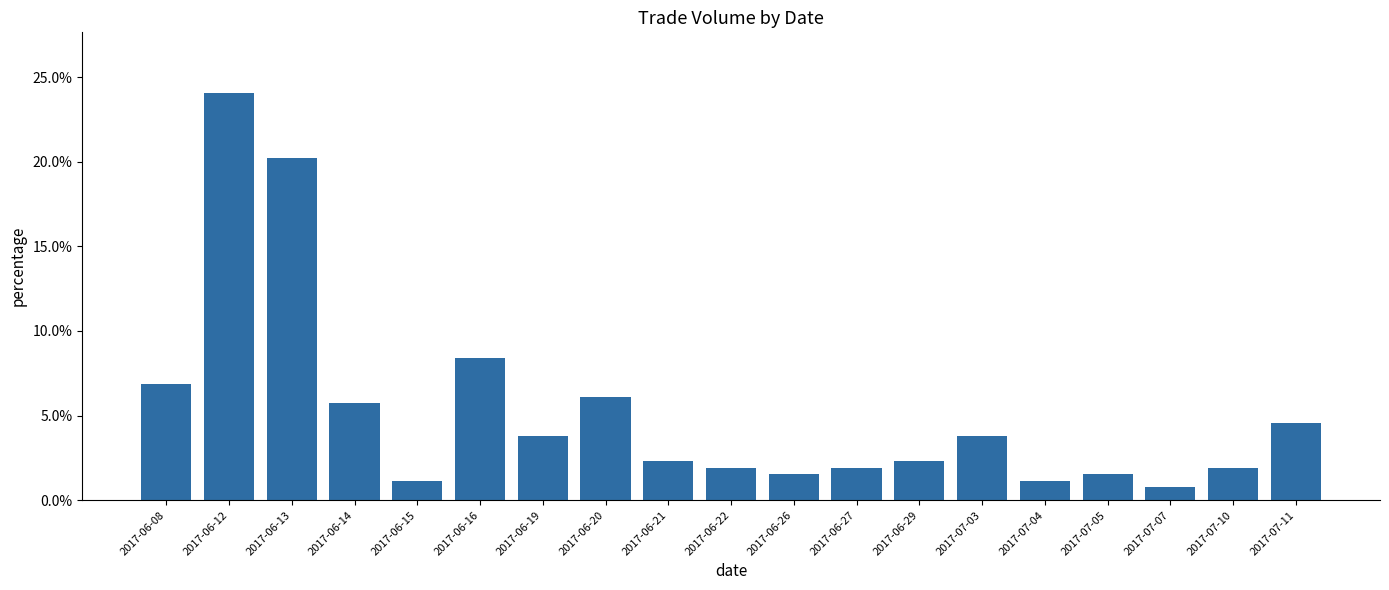

Reading right to left, extract all data points from this chart.

2017-07-11=0.0	2017-07-10=0.0	2017-07-07=0.0	2017-07-05=0.0	2017-07-04=0.0	2017-07-03=0.0	2017-06-29=0.0	2017-06-27=0.0	2017-06-26=0.0	2017-06-22=0.0	2017-06-21=0.0	2017-06-20=0.1	2017-06-19=0.0	2017-06-16=0.1	2017-06-15=0.0	2017-06-14=0.1	2017-06-13=0.2	2017-06-12=0.2	2017-06-08=0.1